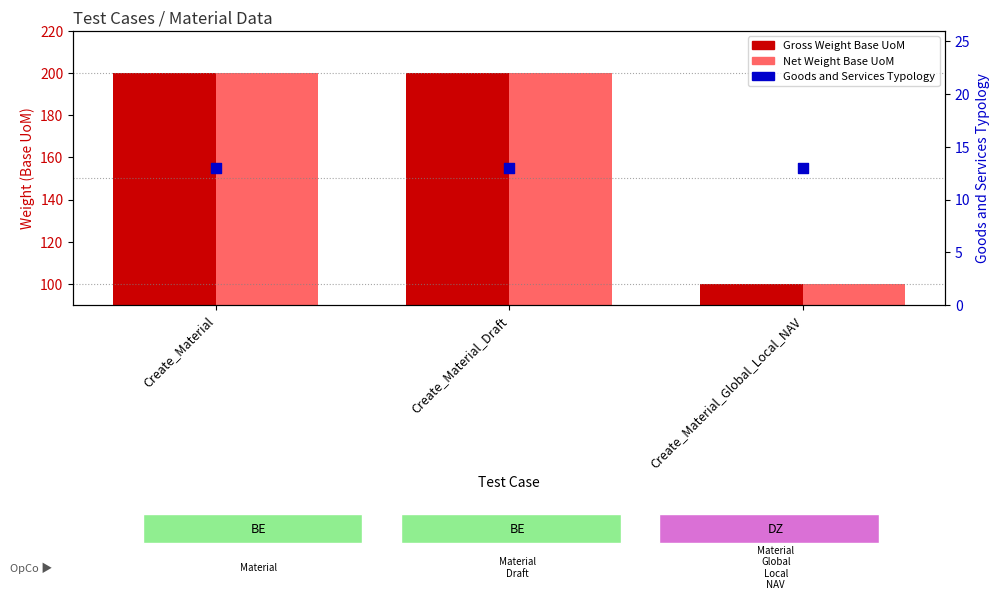

What are all the series names shown in the legend?

Gross Weight Base UoM, Net Weight Base UoM, Goods and Services Typology